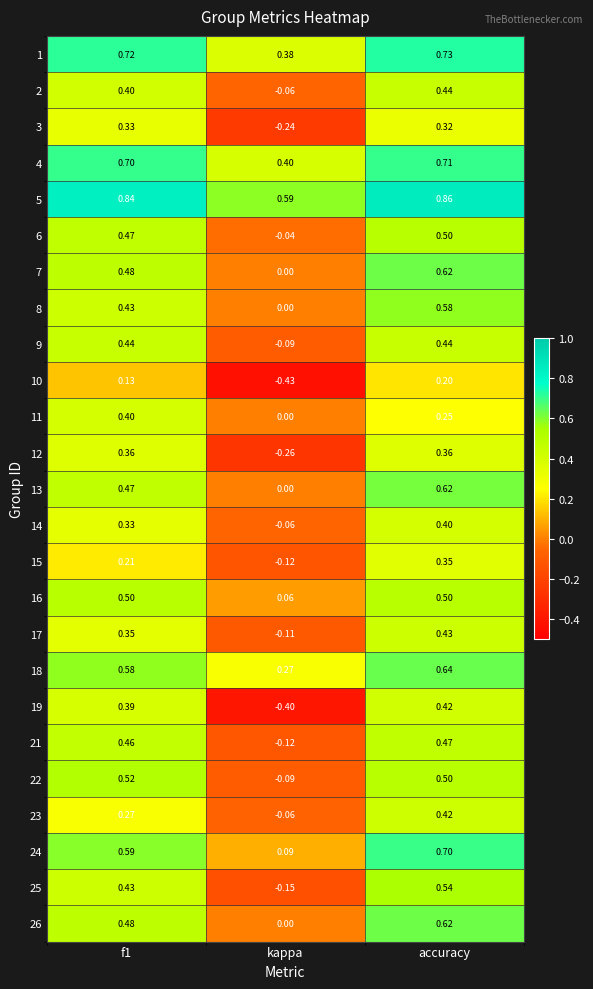

How many data points does each series have?

3